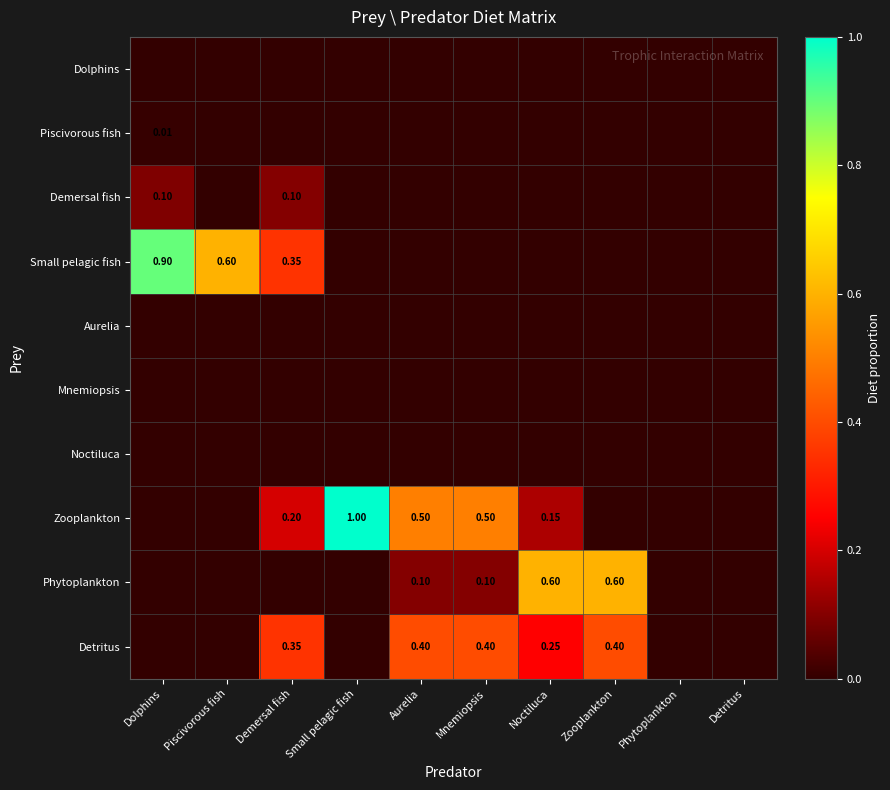

Which series has the largest range (max minus min)?

Zooplankton